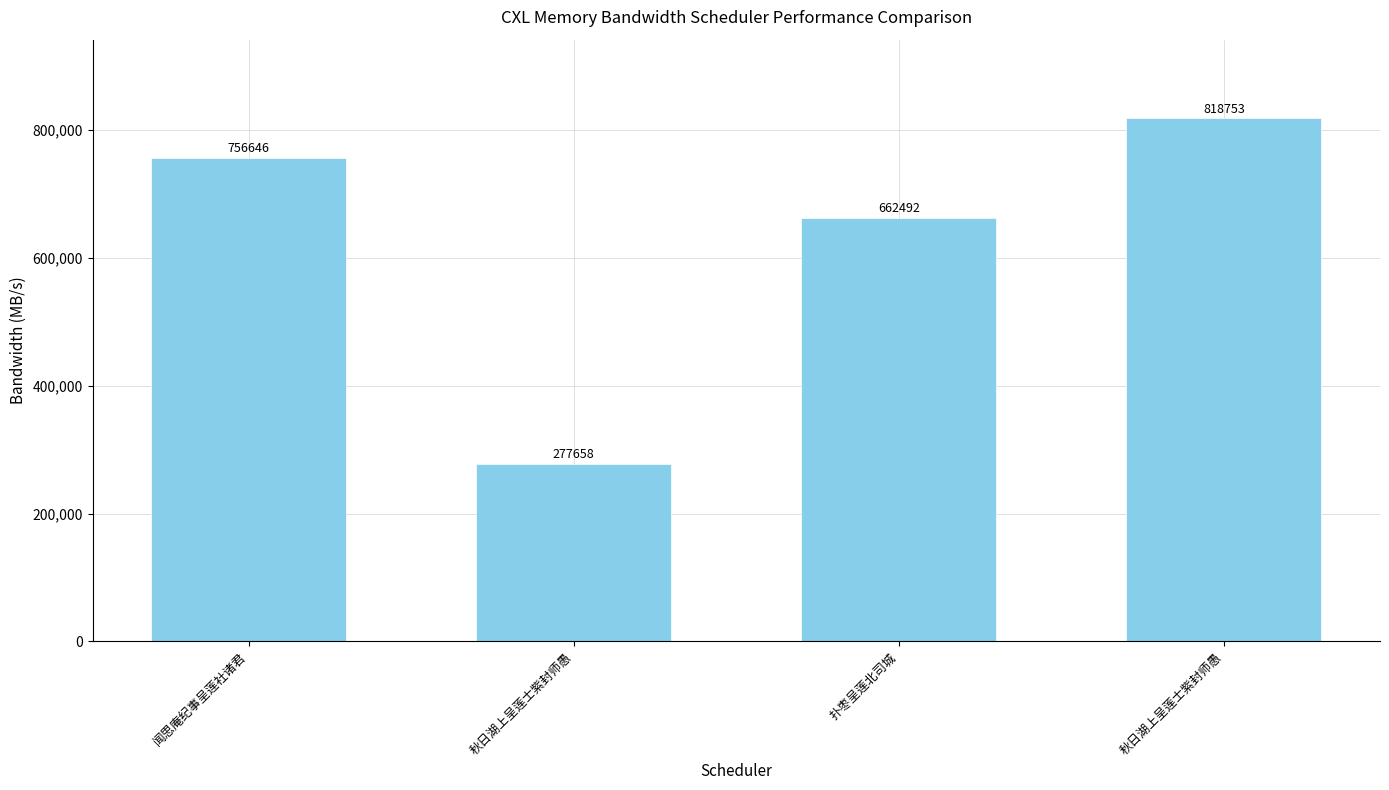

What is the value of the 1st bar from the left?

756646